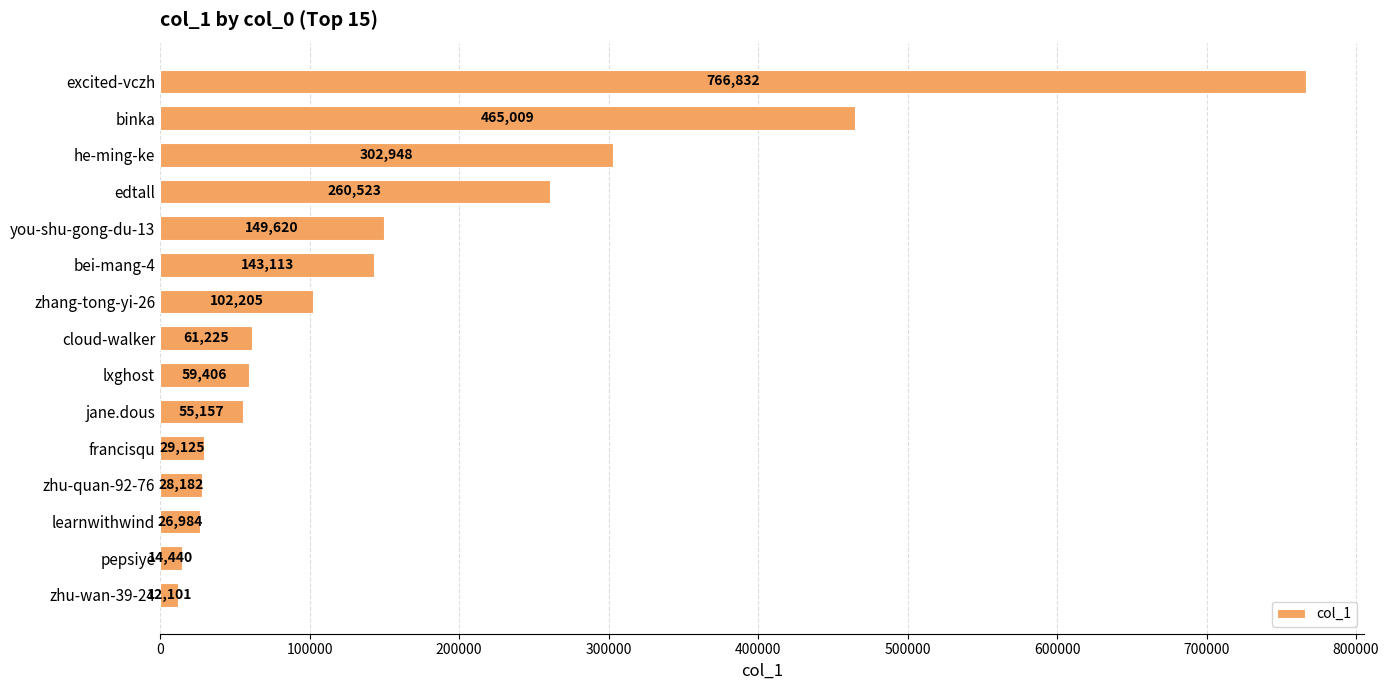

How many bars are there in total?

15